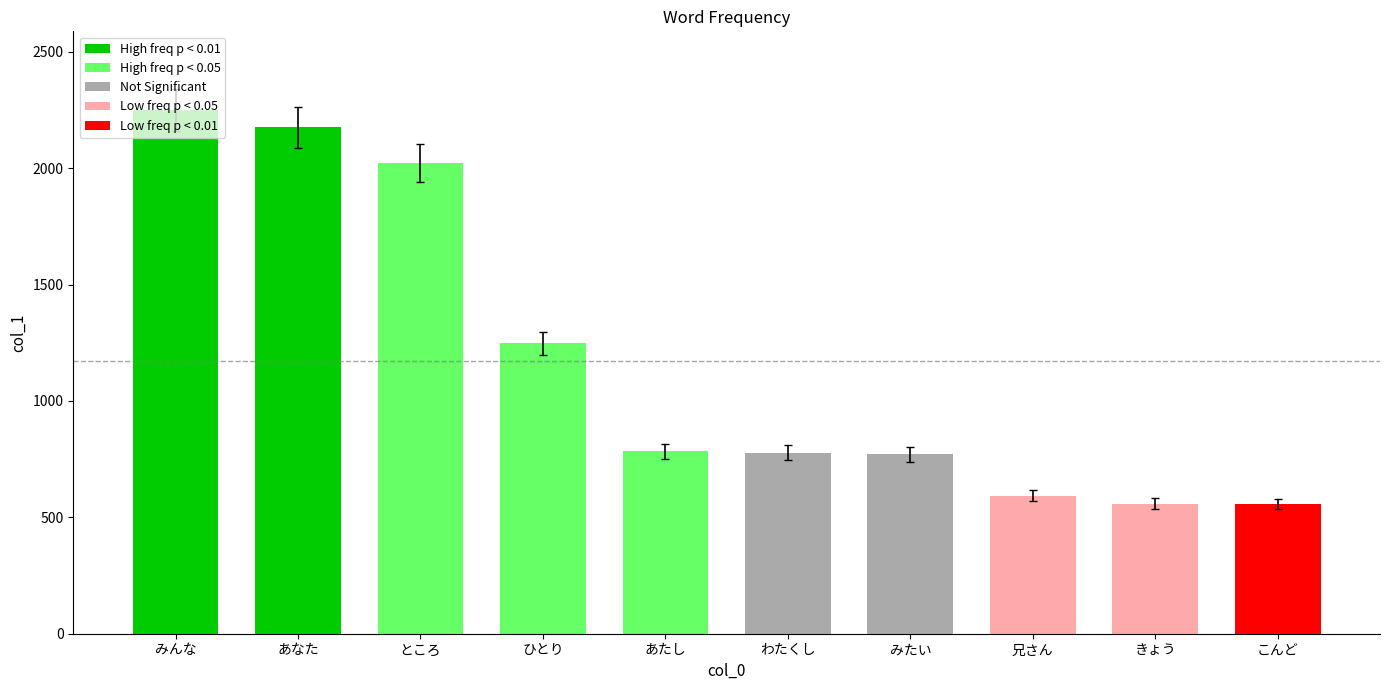

What is the label of the 6th bar from the right?

あたし